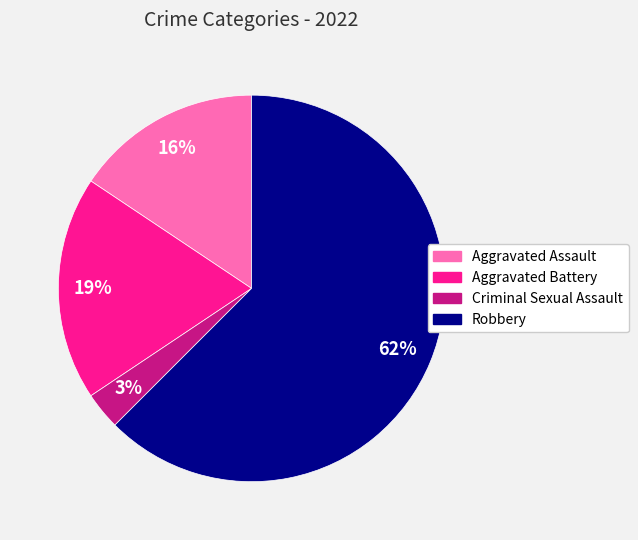

True or false: Aggravated Battery accounts for 19% of the total.

True